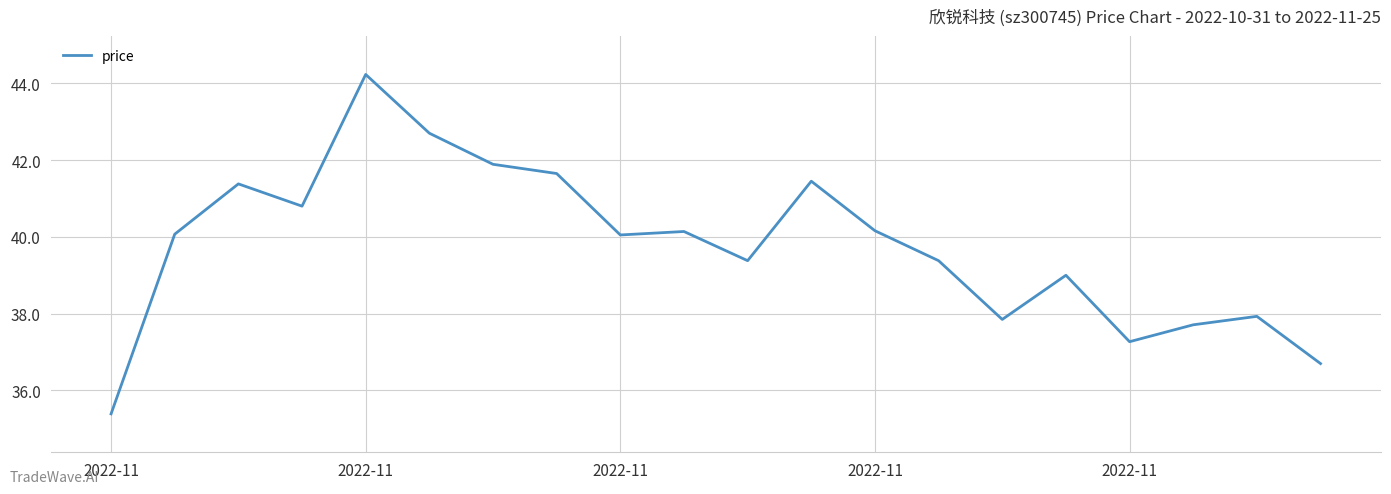

What is the greatest value displayed?

44.2